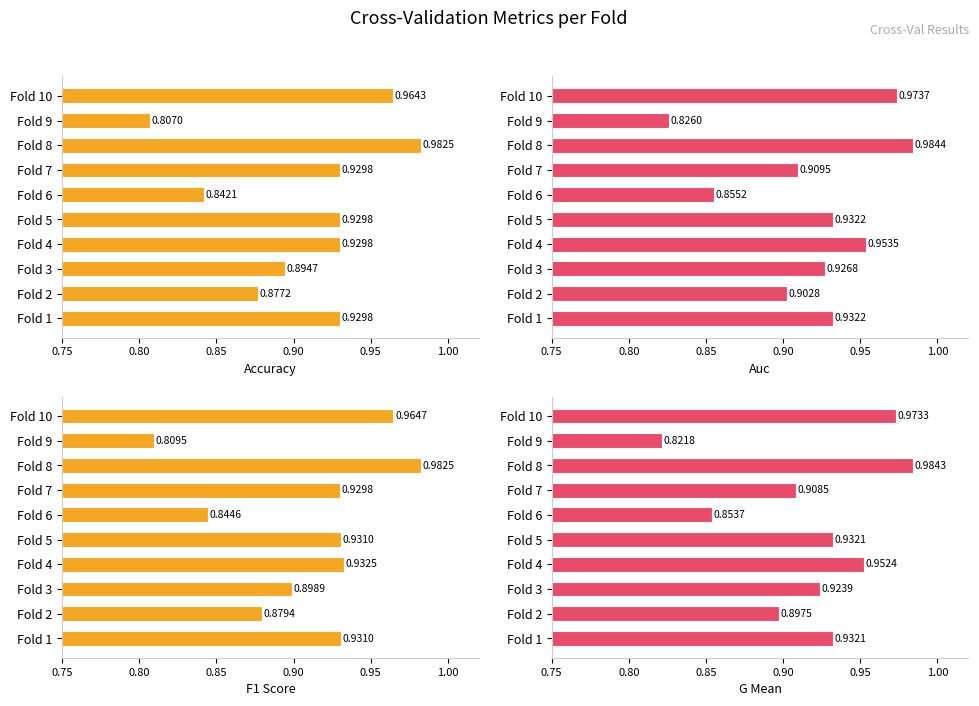

What is the value of the g_mean bar at the 6th from the left?

0.9